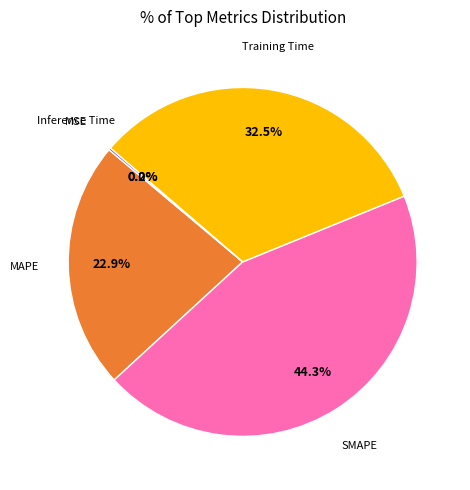

Does any single category account for the majority?

No